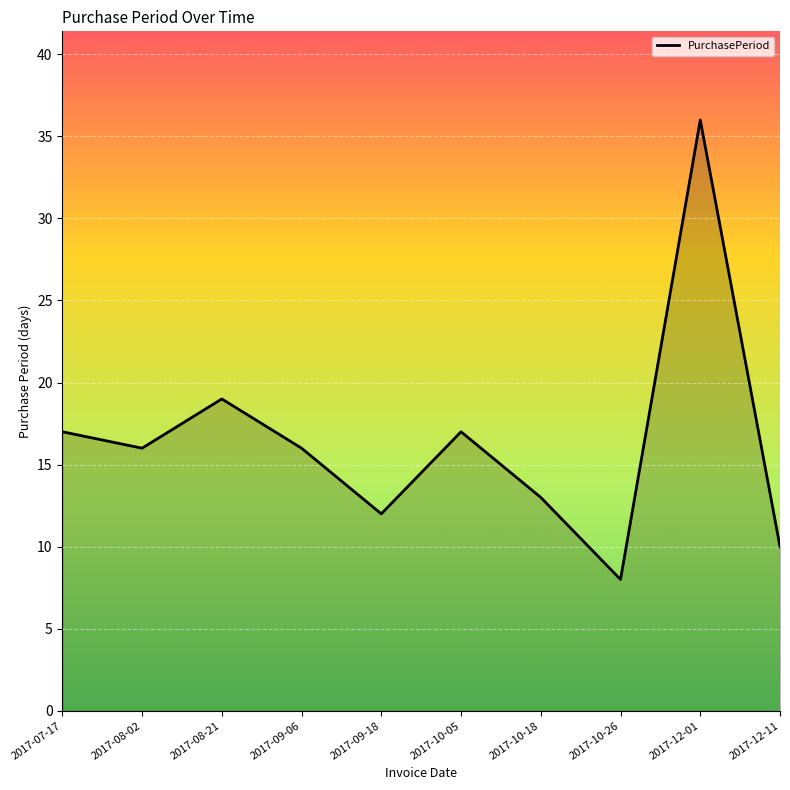

Reading left to right, transcribe all the data shown in this chart.

17	16	19	16	12	17	13	8	36	10